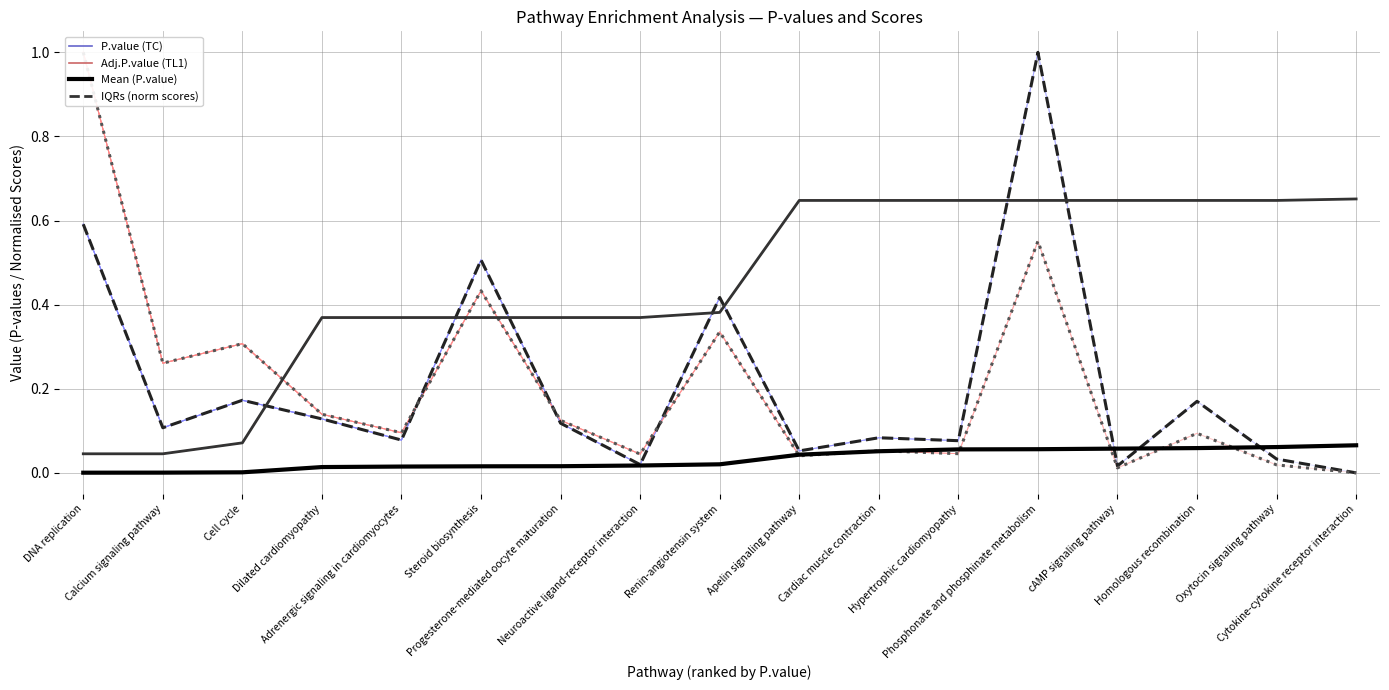

What is the difference between the Adj.P.value (TL1) values at Dilated cardiomyopathy and Homologous recombination?

0.3